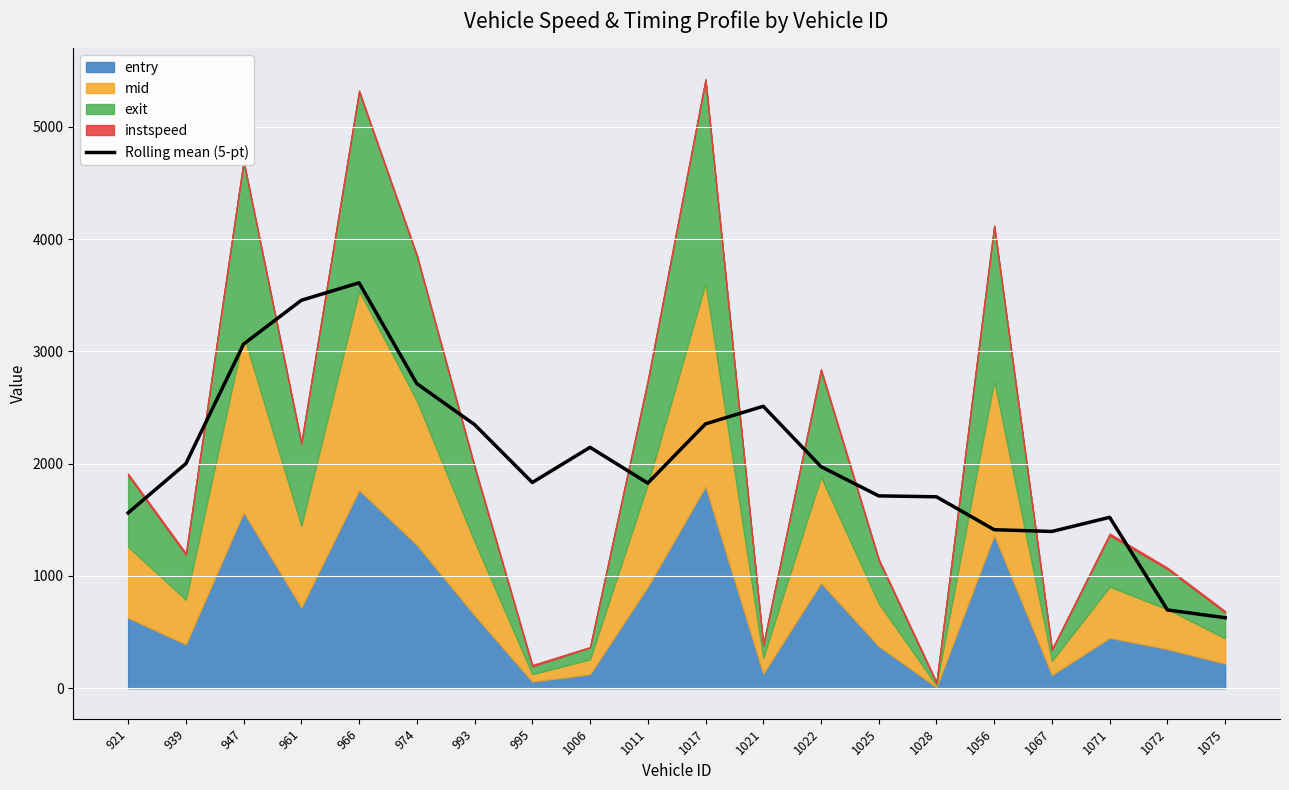

Where is the first local minimum?

995